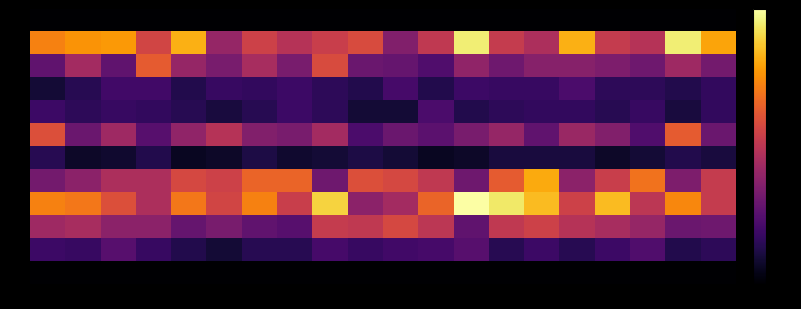

At which category is the sum across all series the highest?

14